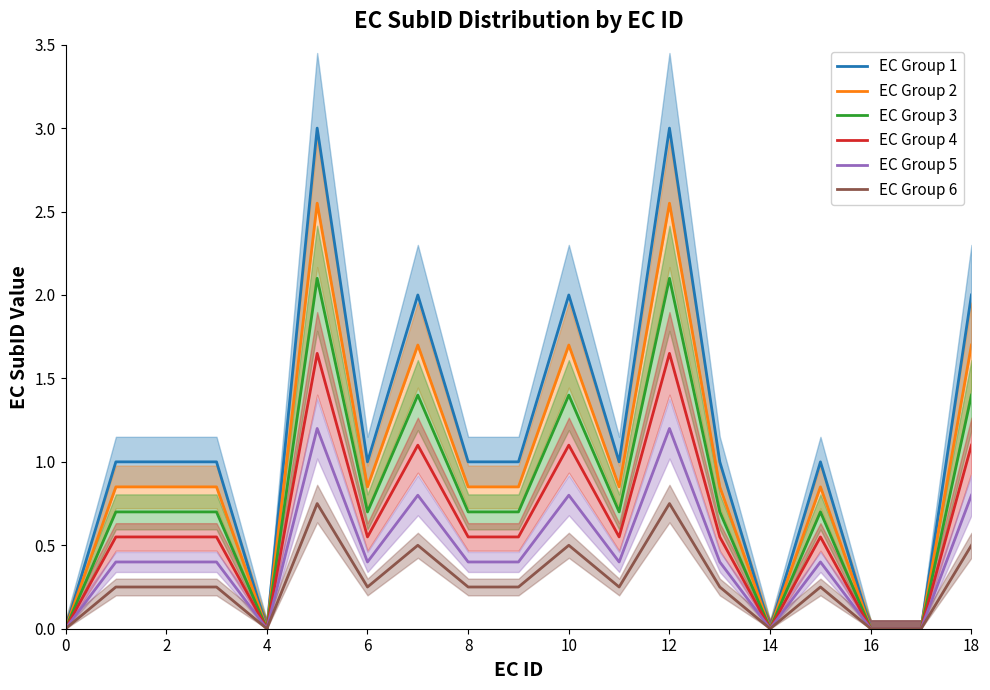

What is the difference between the second highest and minimum values in the EC Group 2 series?

2.5